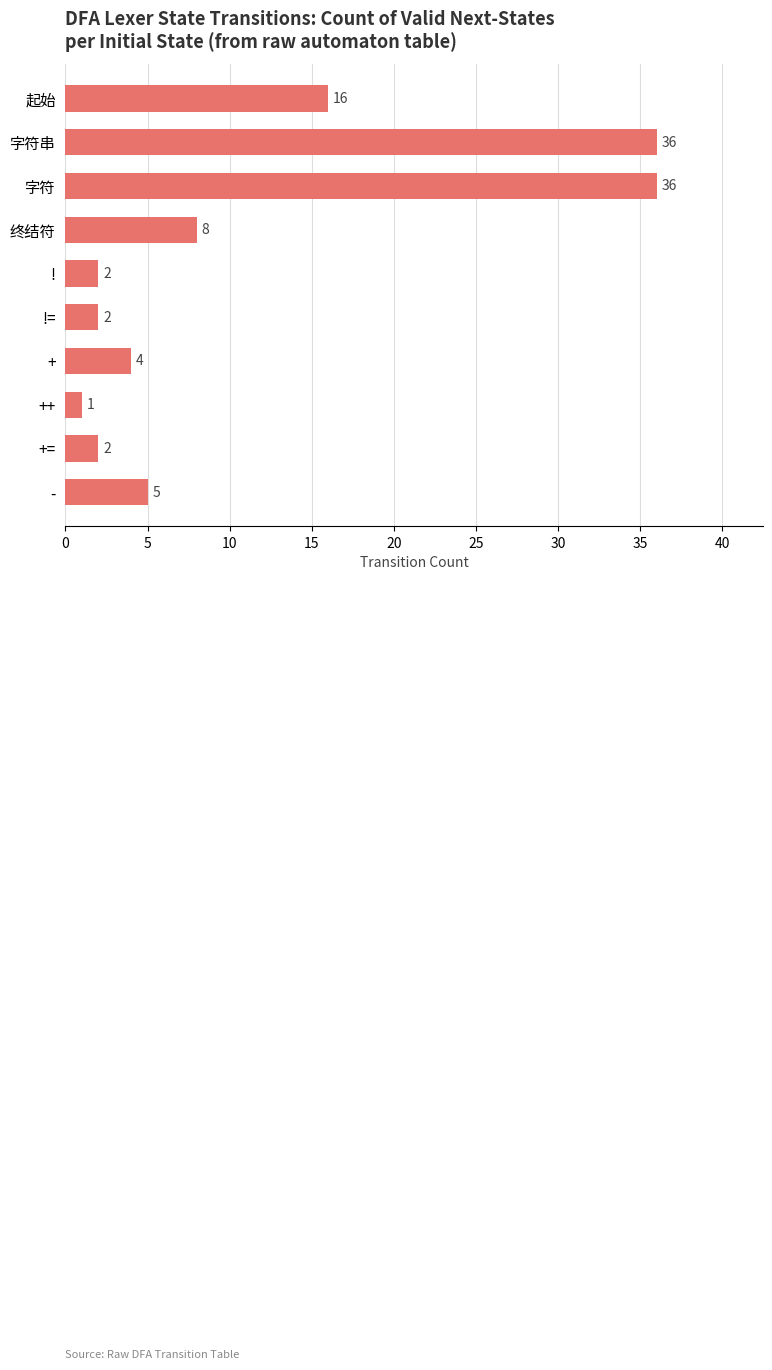

What is the sum of all values?

112